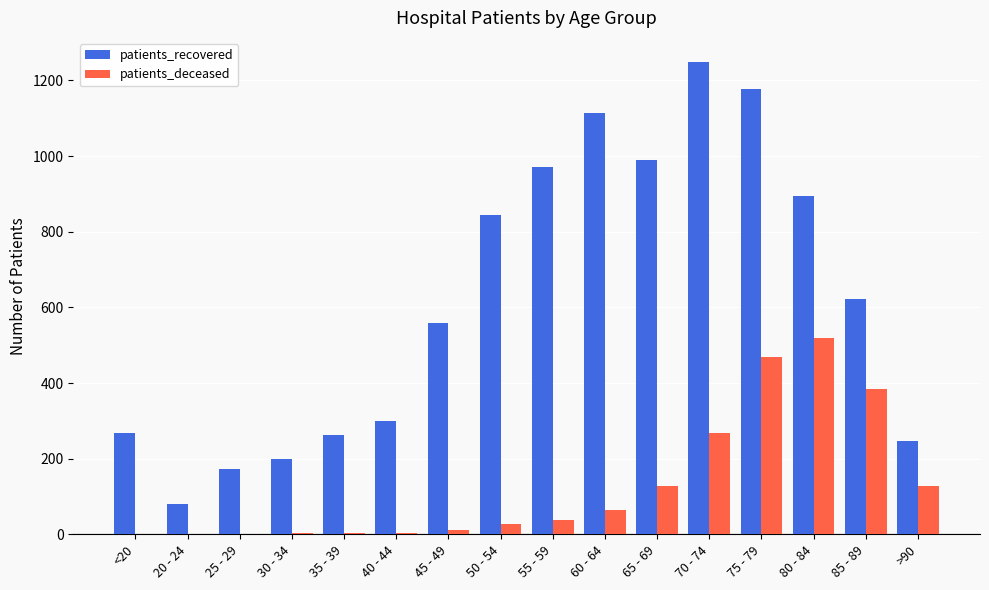

What is the sum of the patients_recovered values at >90 and 50 - 54?

1091